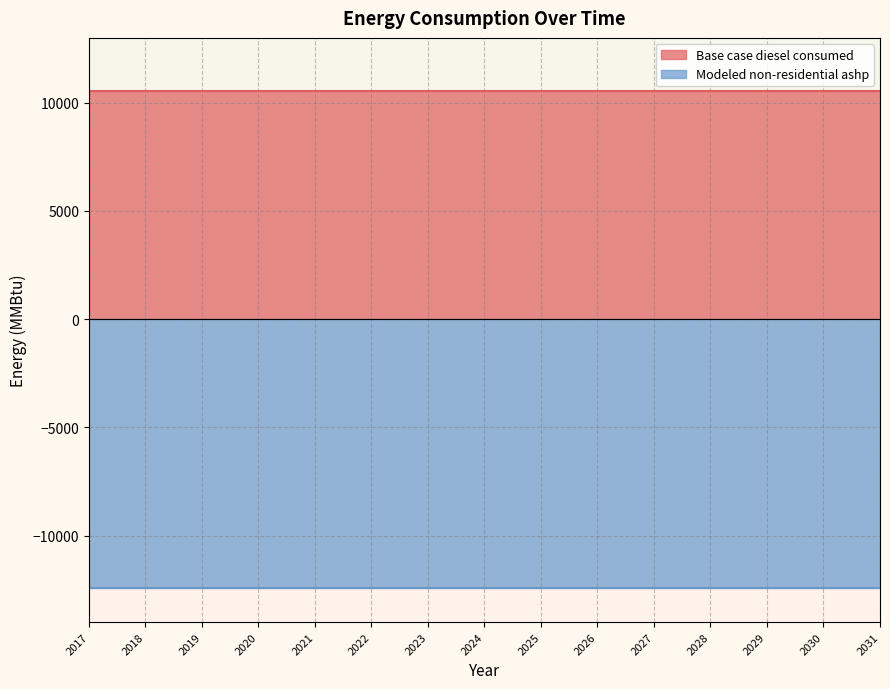

At which category is the sum across all series the highest?

2017